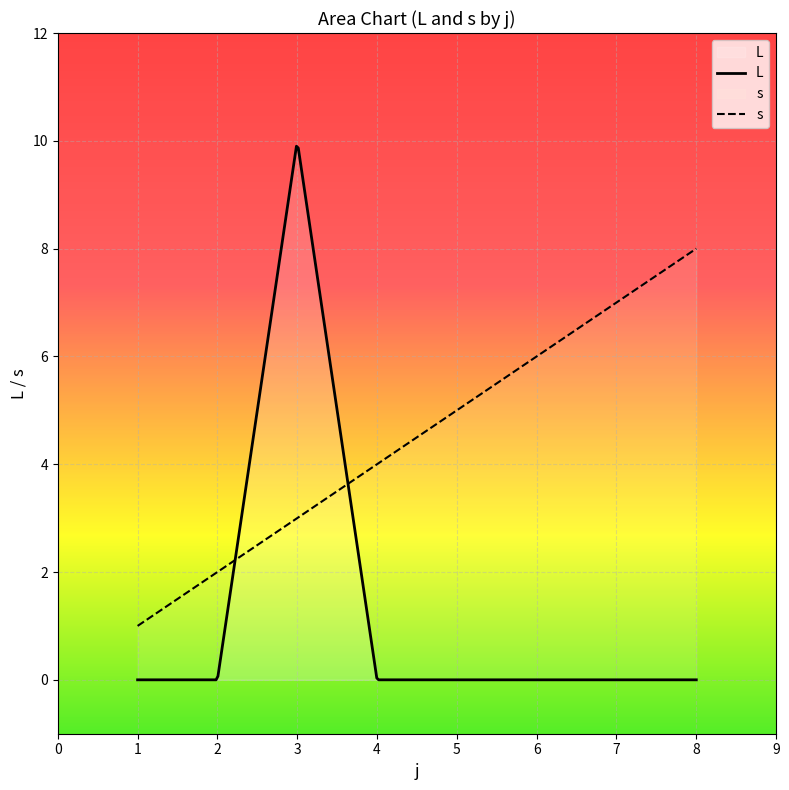

How many lines are shown in the chart?

2